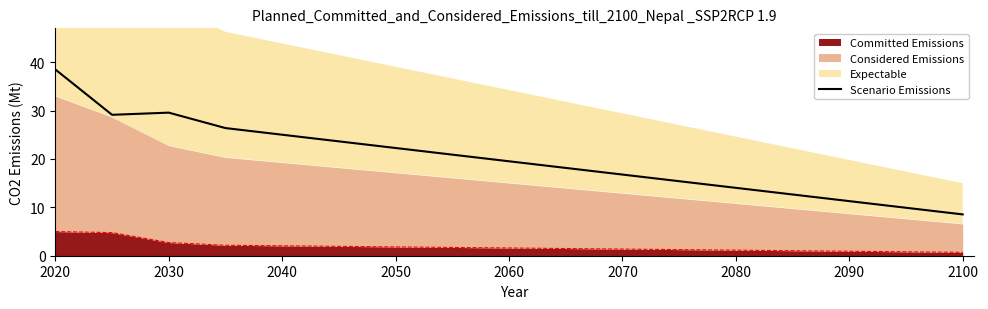

At which label does the data first exceed 19?

2020